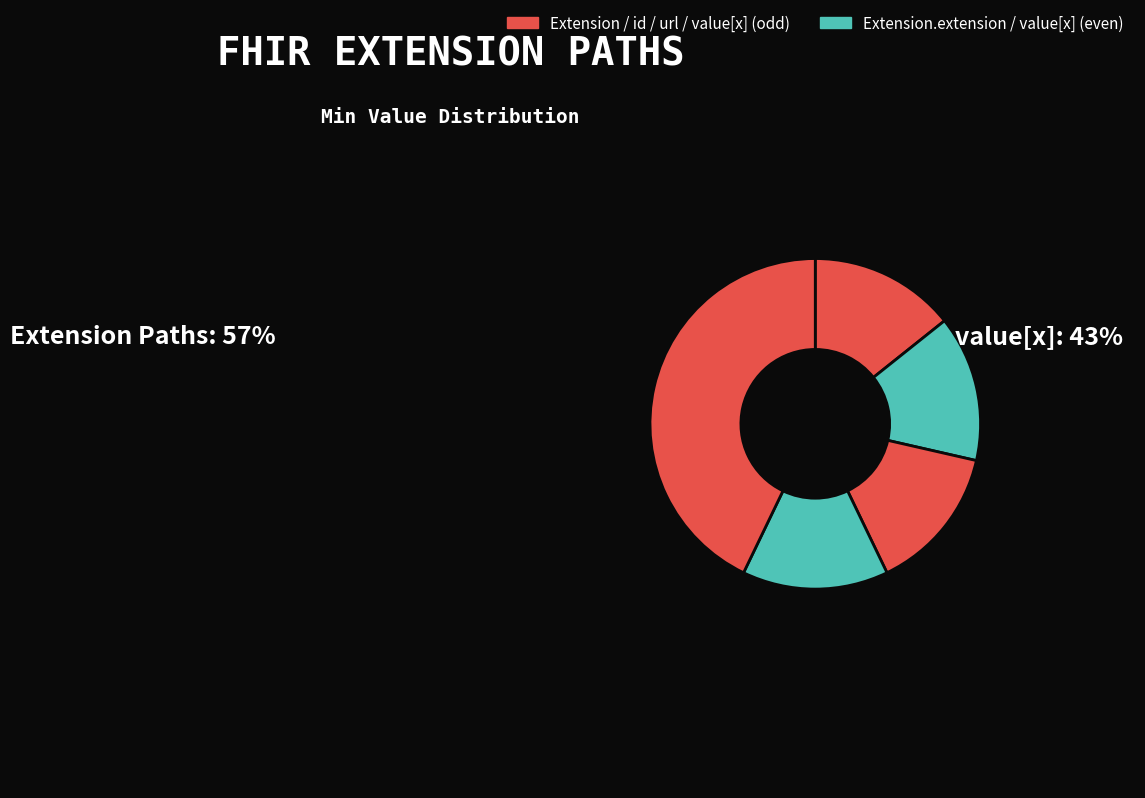

Count the number of slices in the pie.

5